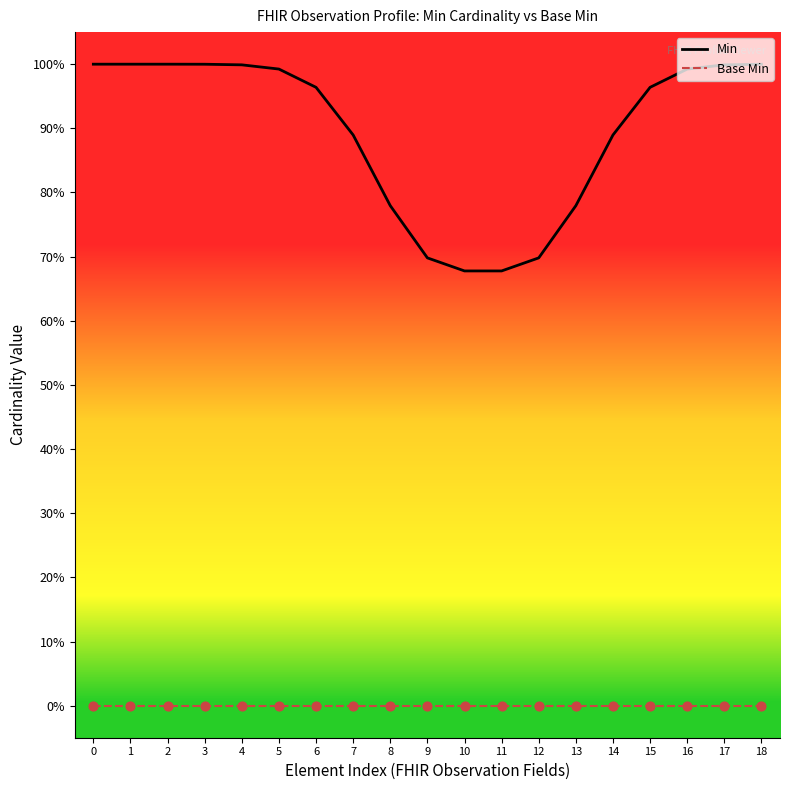

At how many categories does at least one series exceed 0?

19